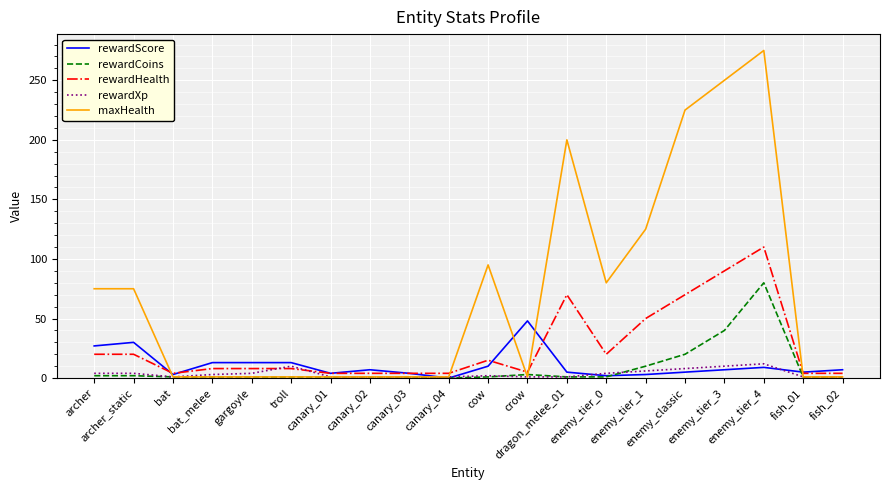

List the series in order of their peak value, lowest first.

rewardXp, rewardScore, rewardCoins, rewardHealth, maxHealth